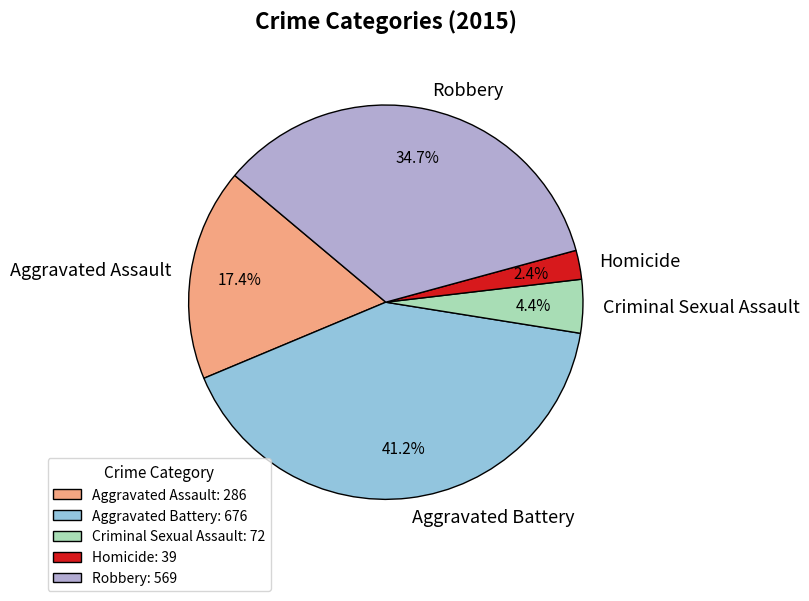

How many slices are in this pie chart?

5